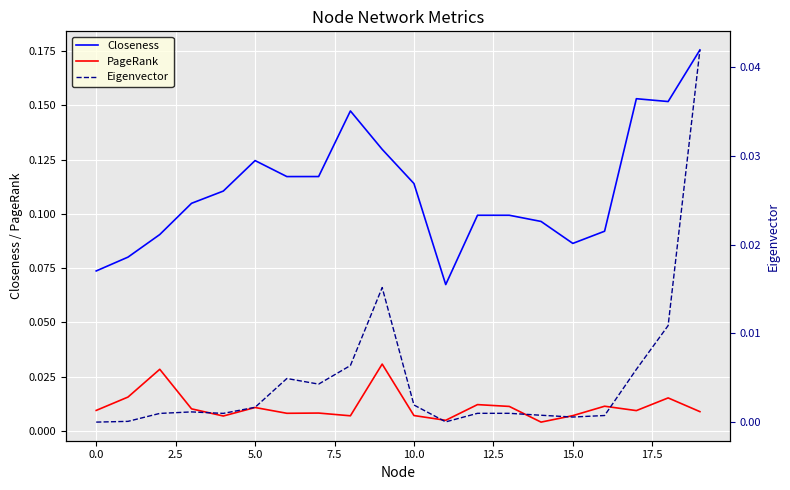

What are all the series names shown in the legend?

Closeness, PageRank, Eigenvector